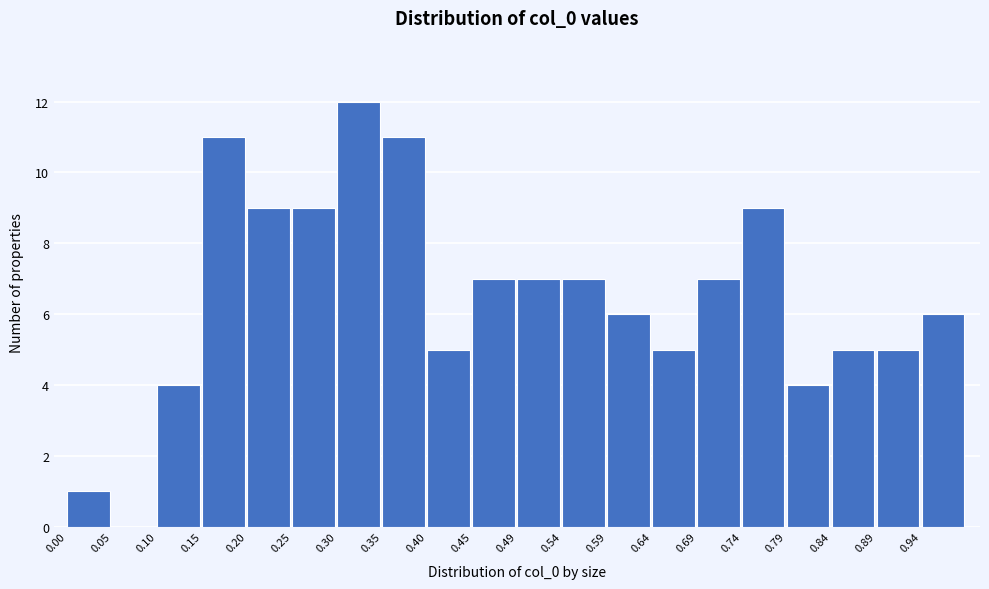

Over which range of the x-axis is the bar tallest?

0.295 to 0.345